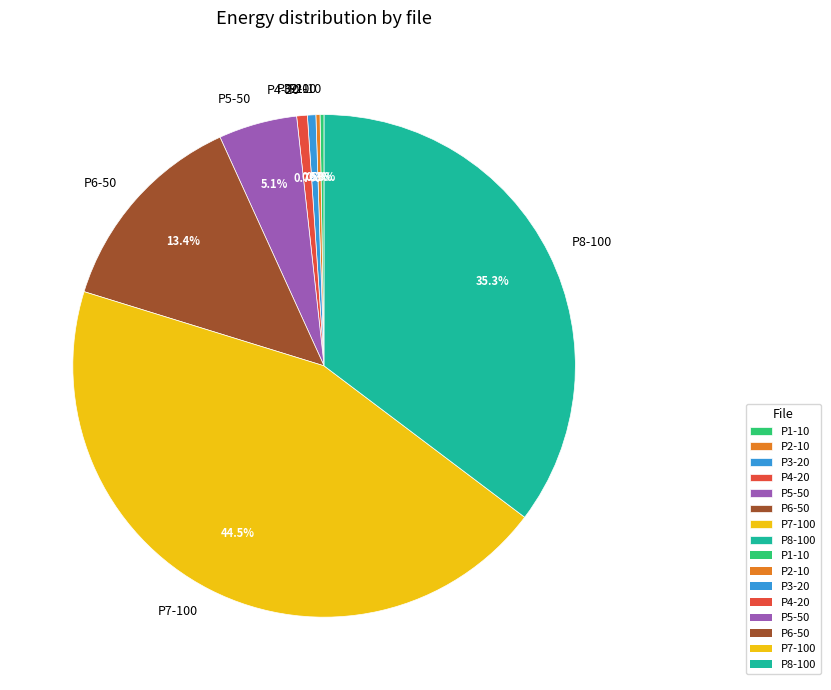

What percentage do P7-100 and P3-20 together represent?

45.0%